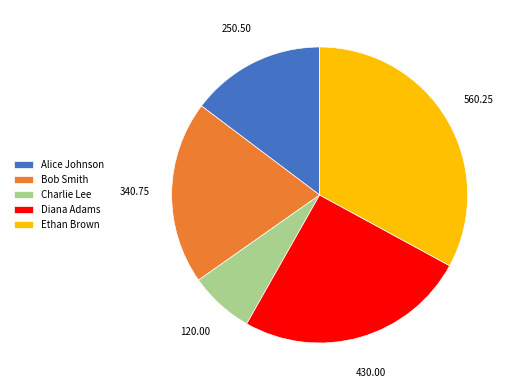

The Charlie Lee slice represents 7% of the pie. True or false?

True